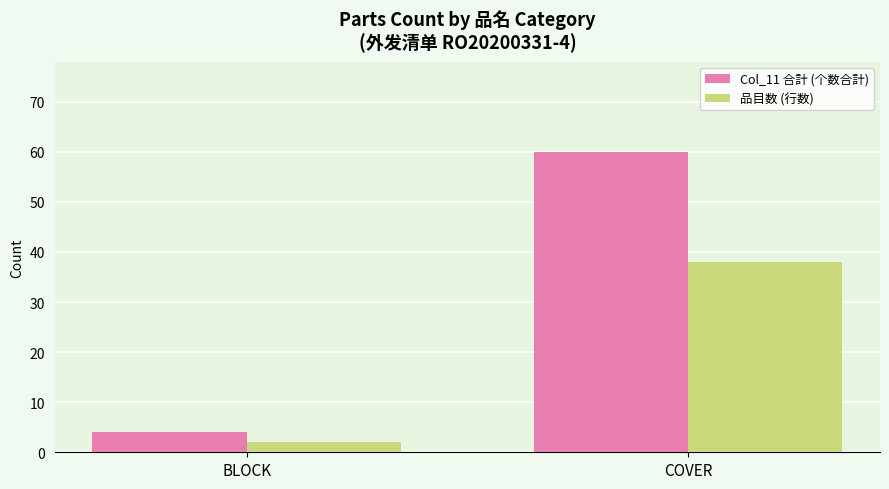

What is the sum of the Col_11 合計 (个数合計) values at COVER and BLOCK?

64